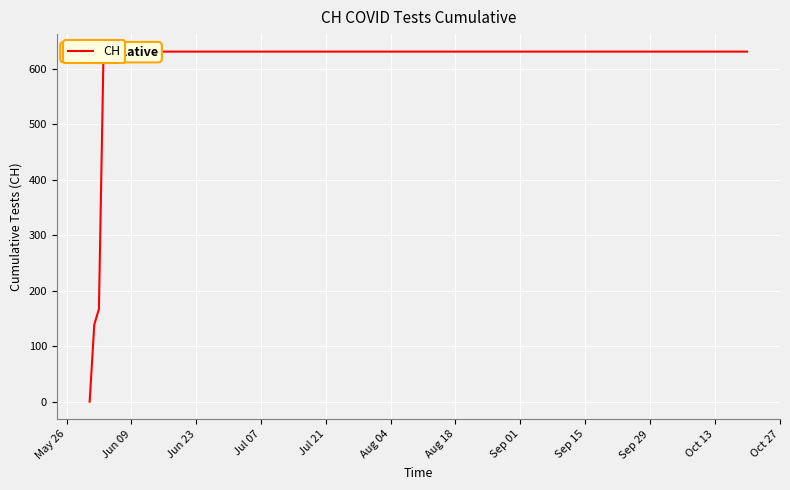

What is the label of the 10th point from the right?

Sep 29